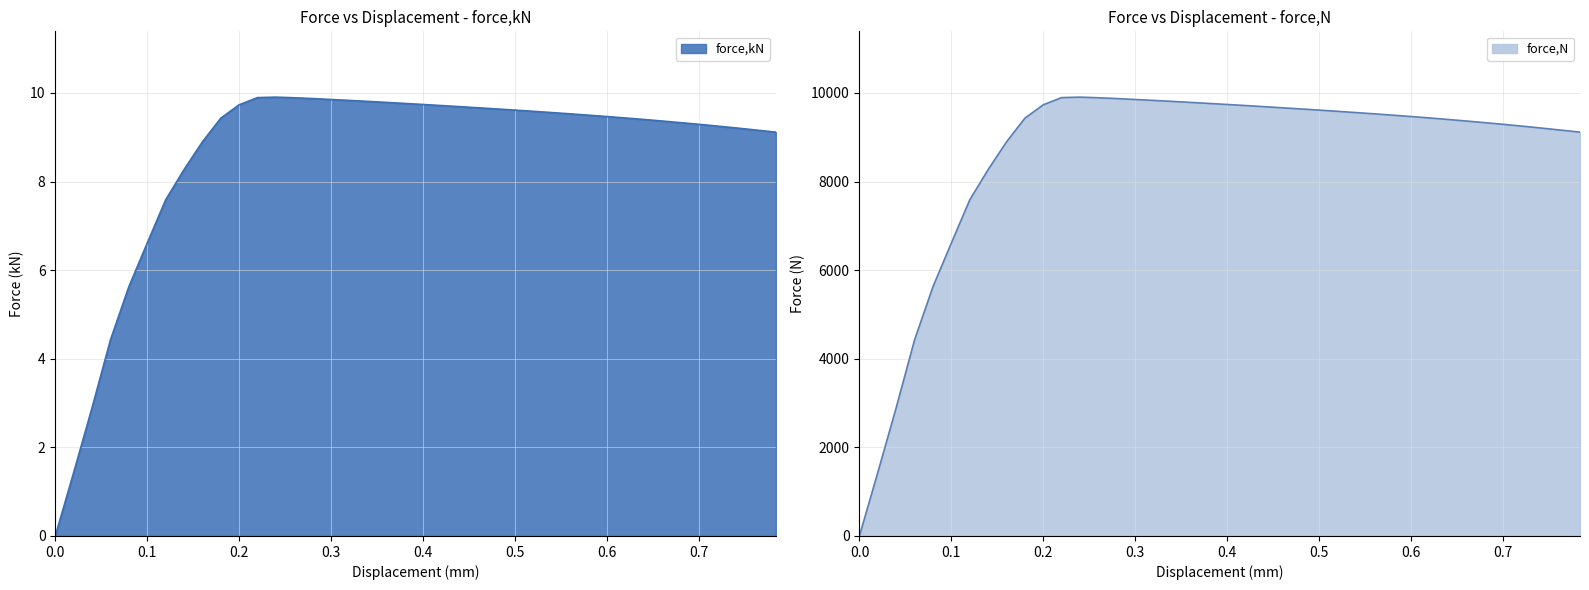

How many lines are shown in the chart?

2